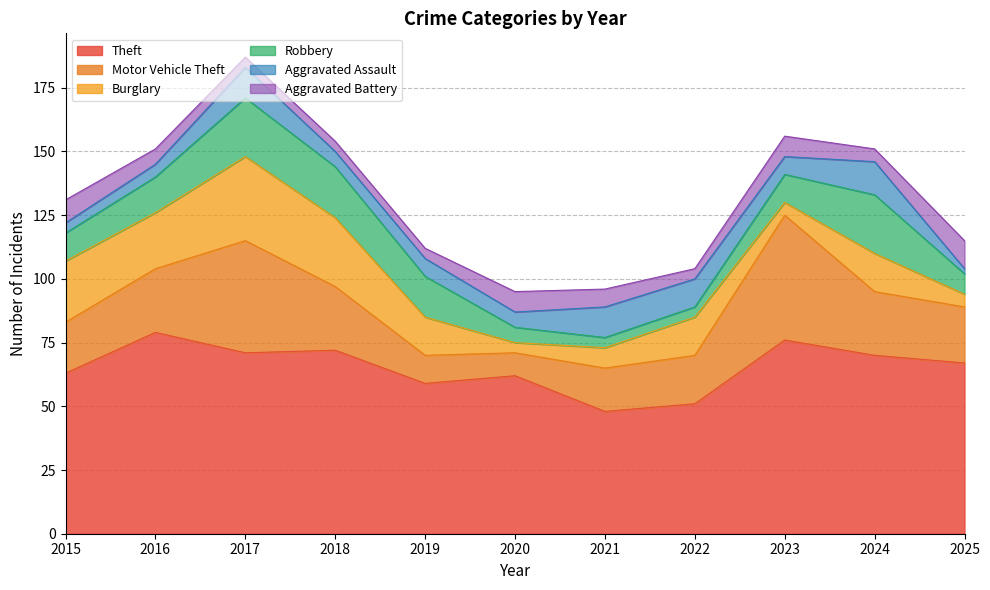

Which series has the largest total across all categories?

Theft